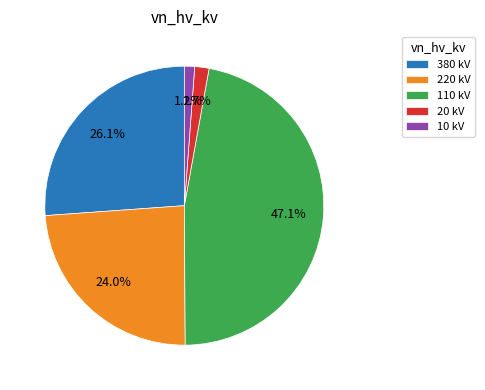

Between 380 kV and 10 kV, which is larger?

380 kV